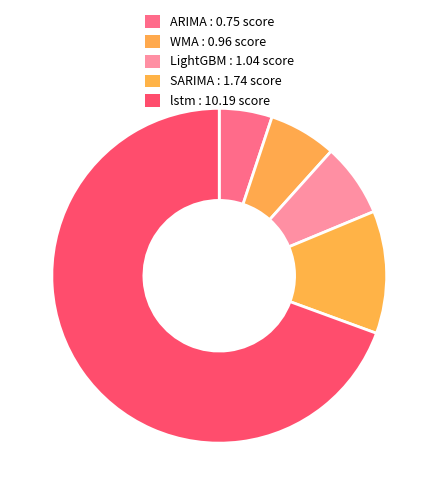

To the nearest percent, what is the difference between the largest and smallest slice percentages?

64%